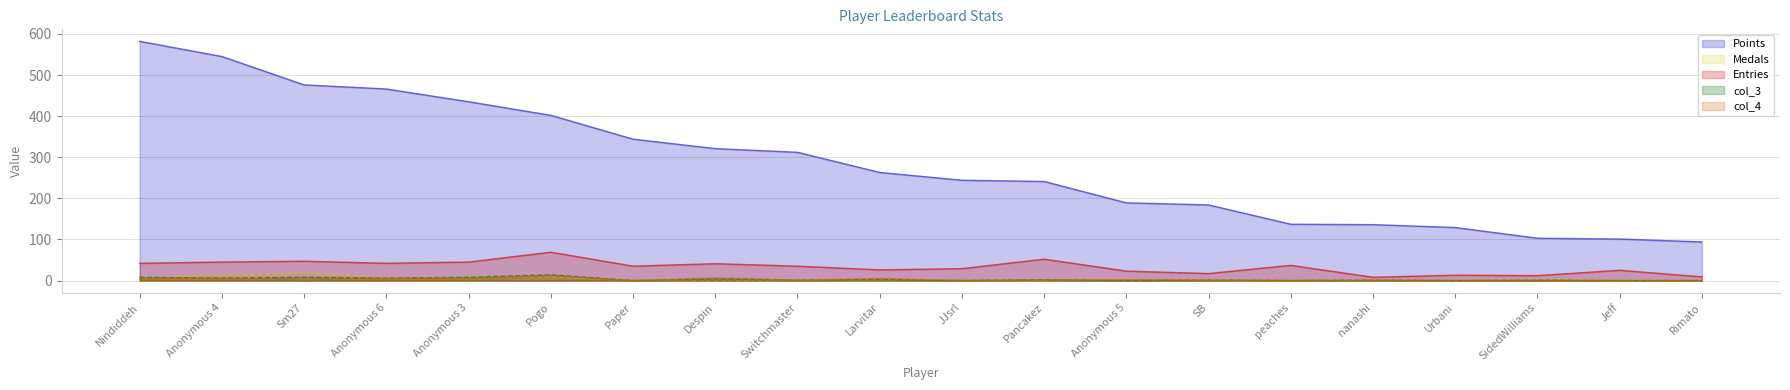

True or false: Entries has a value of 42 at Anonymous 6.

True